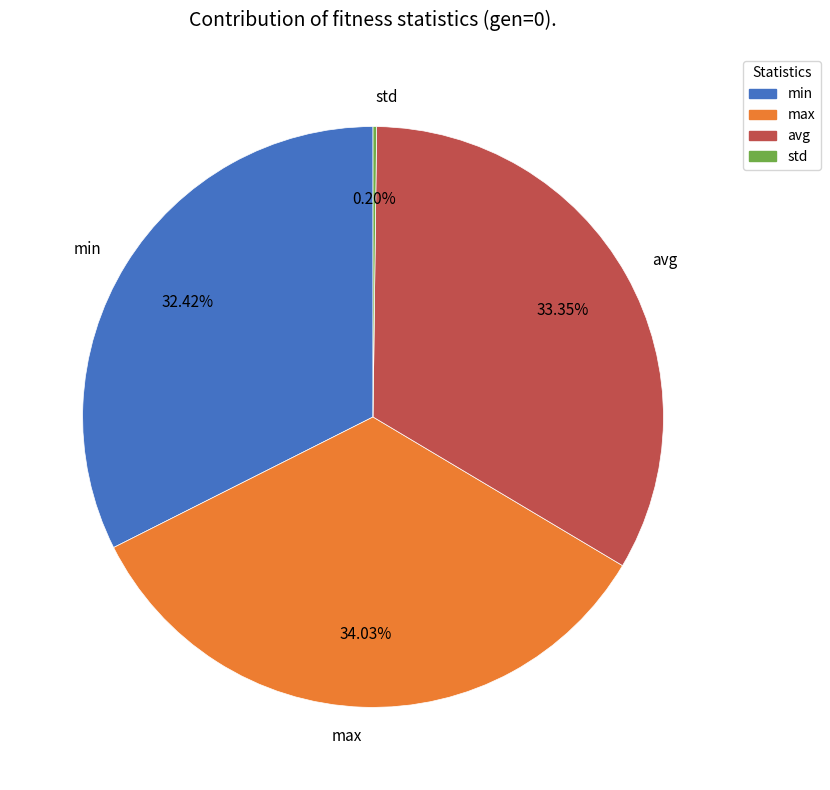

What percentage is the avg slice, to the nearest percent?

33%